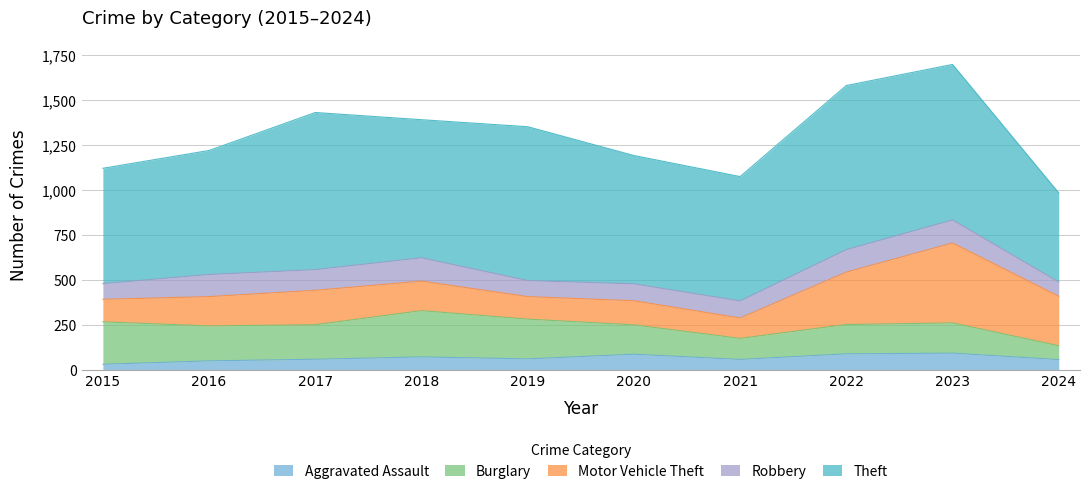

What is the spread (max minus min) of values at 2015?

610